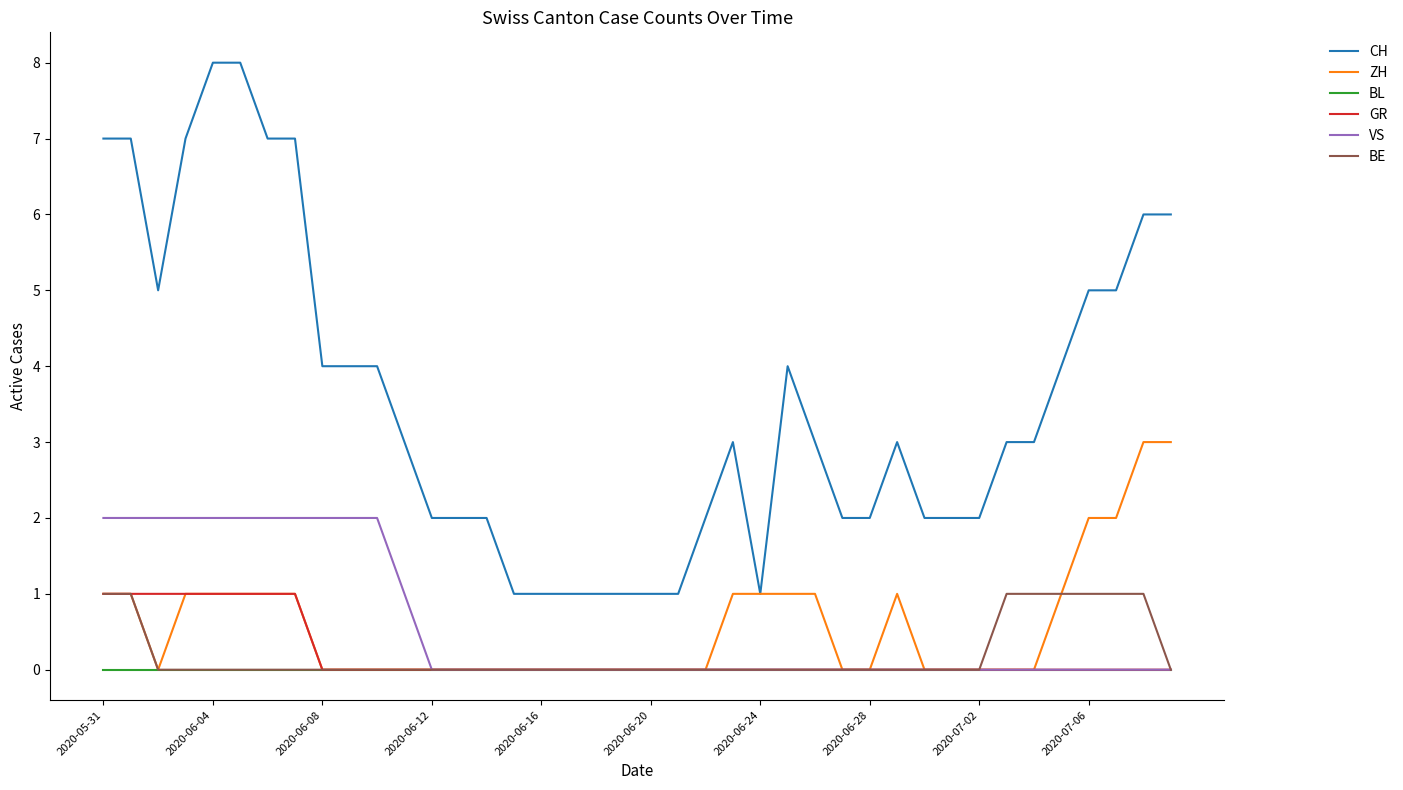

What is the difference between the maximum and minimum values in the BE series?

1